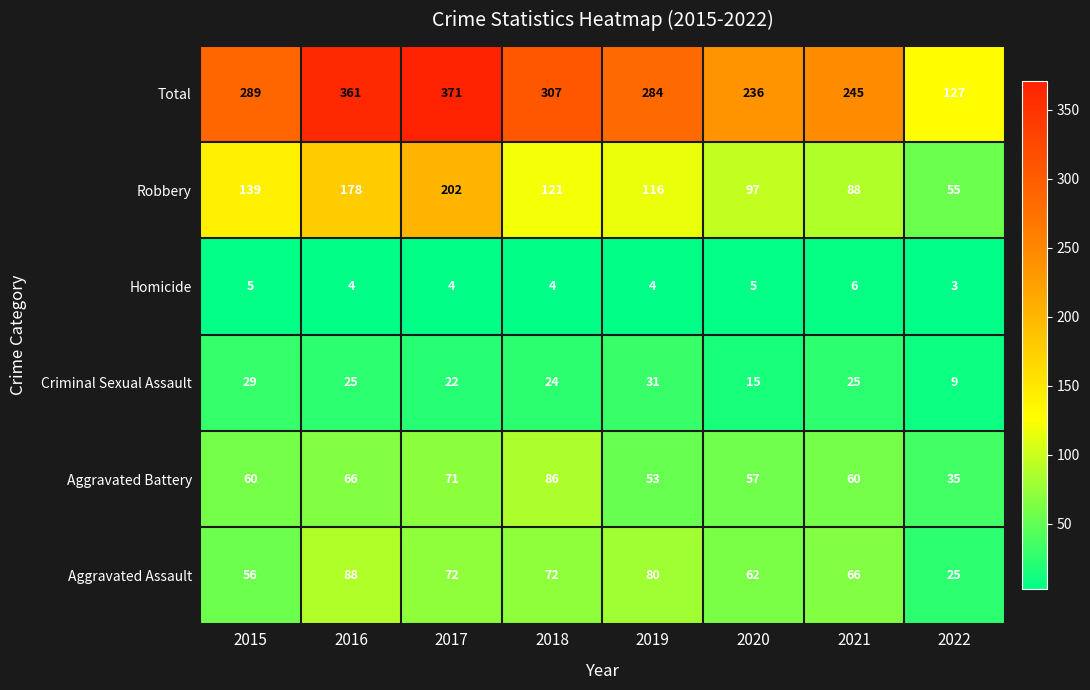

The value of Aggravated Battery at 2019 is 53. True or false?

True